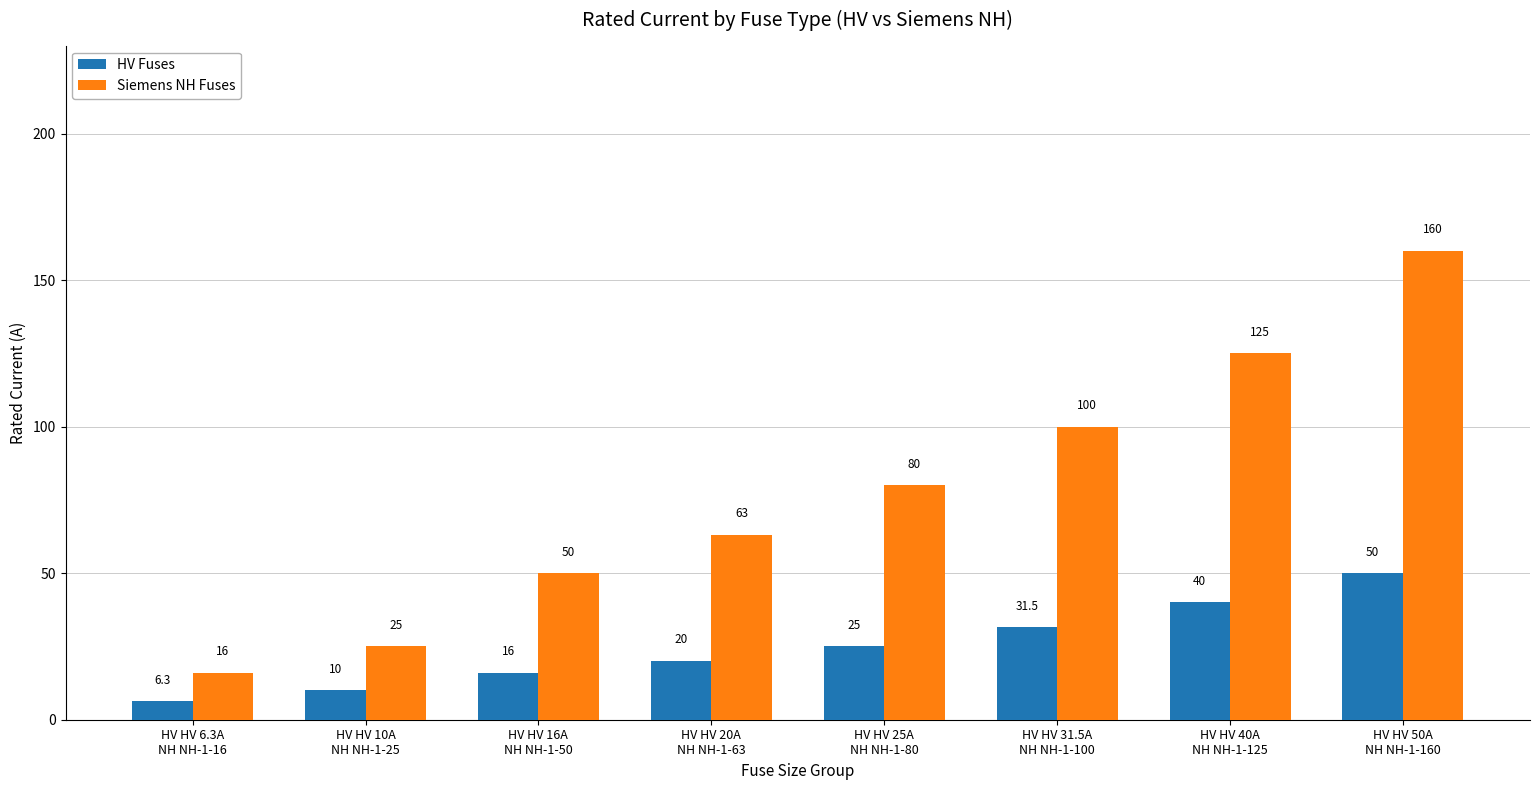

Which series has the largest range (max minus min)?

Siemens NH Fuses